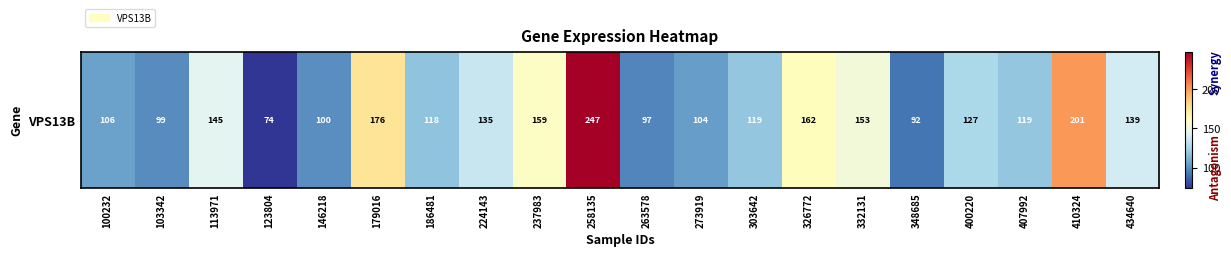

At which category does the chart reach its peak across all series?

258135